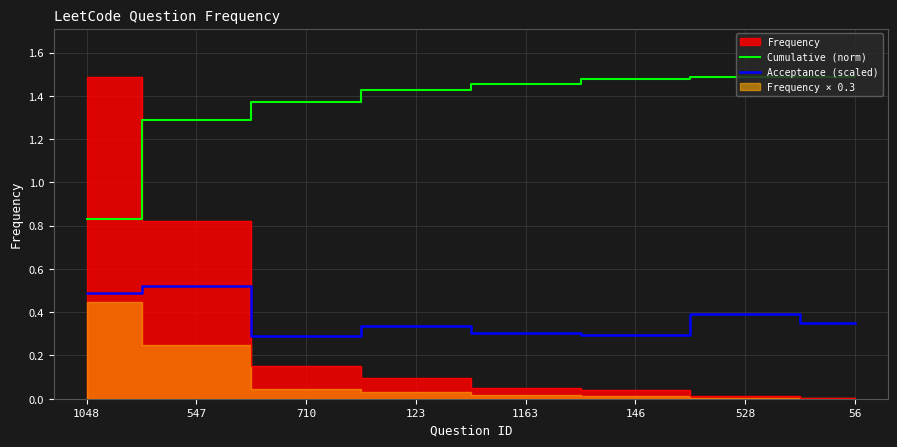

Is the value of Acceptance (scaled) at 146 greater than the value of Cumulative (norm) at 56?

No